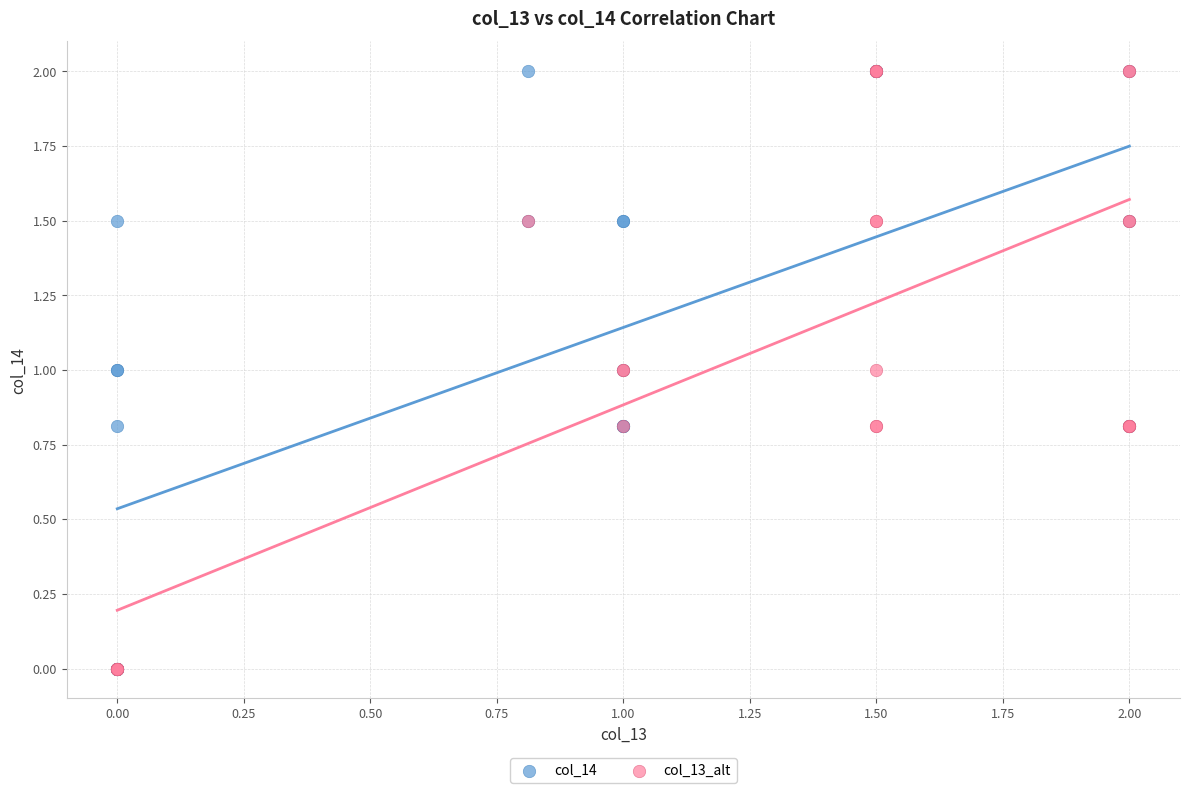

What are all the series names shown in the legend?

col_14, col_13_alt